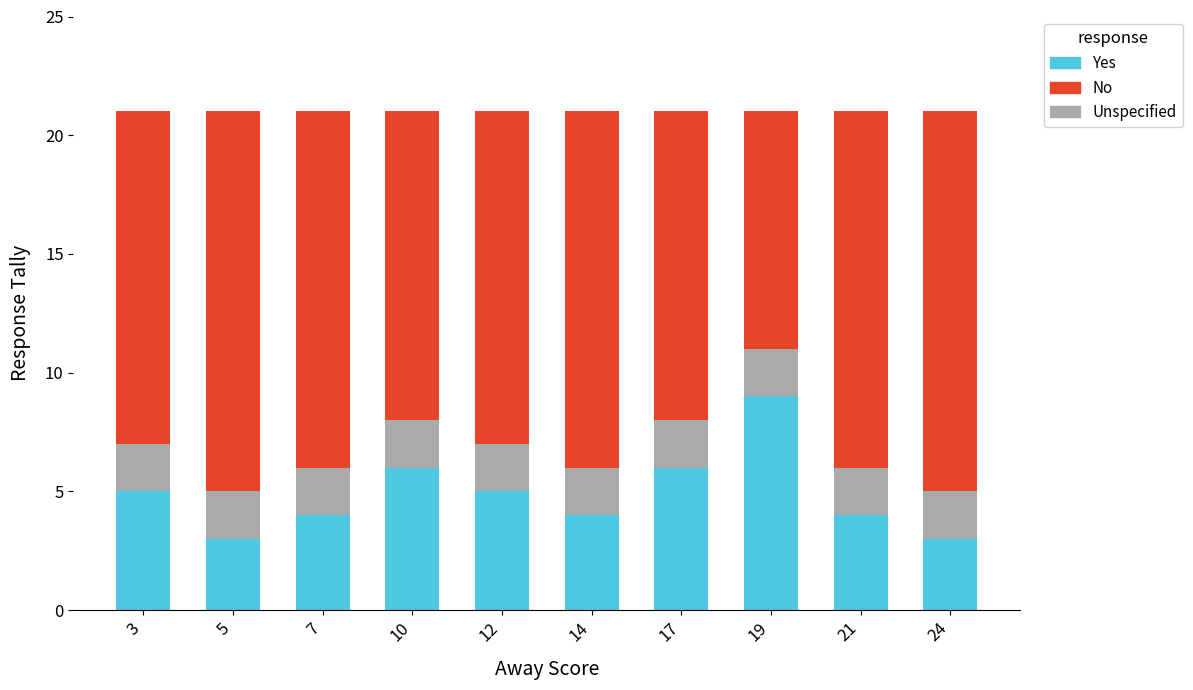

What is the total value across all series at 24?

21